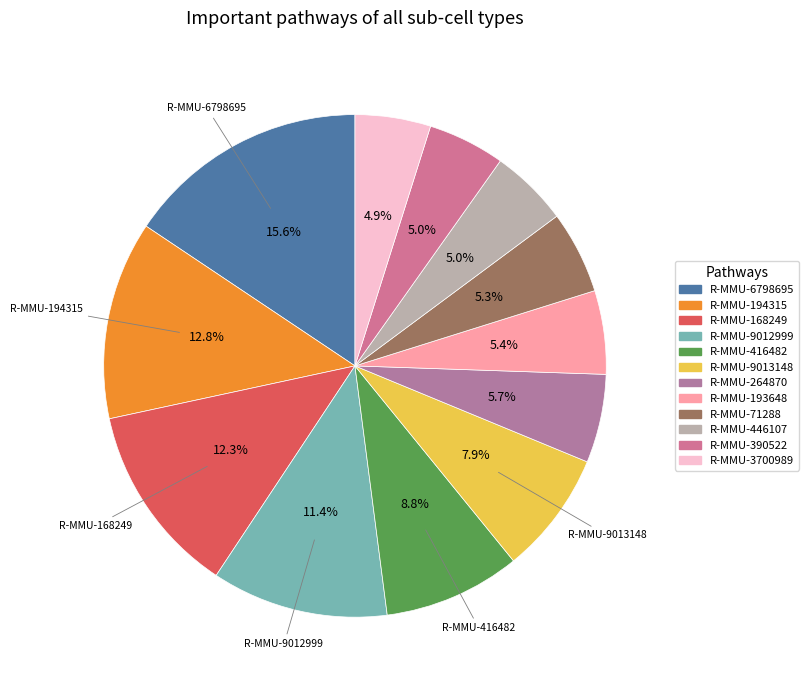

The R-MMU-193648 slice represents 5% of the pie. True or false?

True